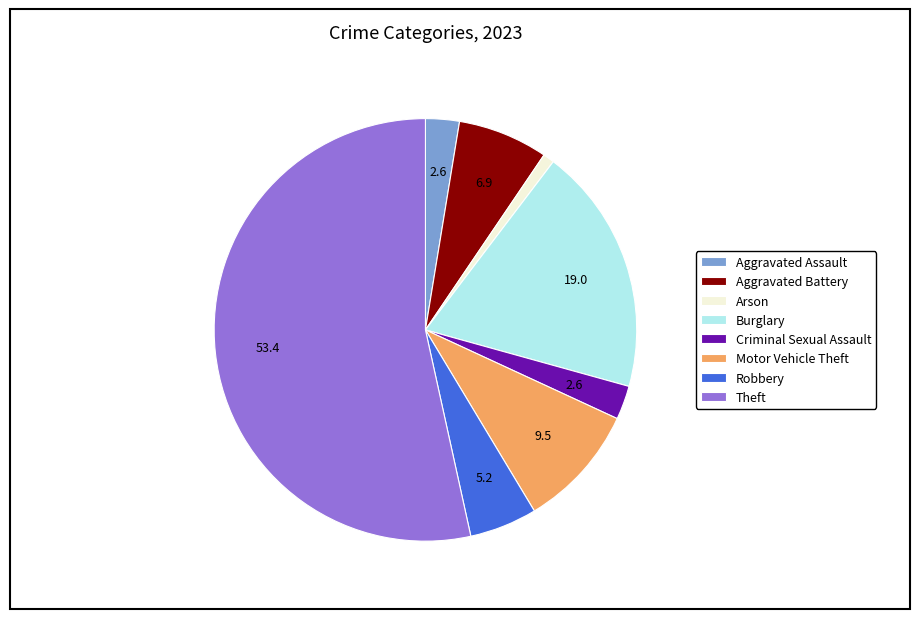

The Robbery slice represents 1% of the pie. True or false?

False